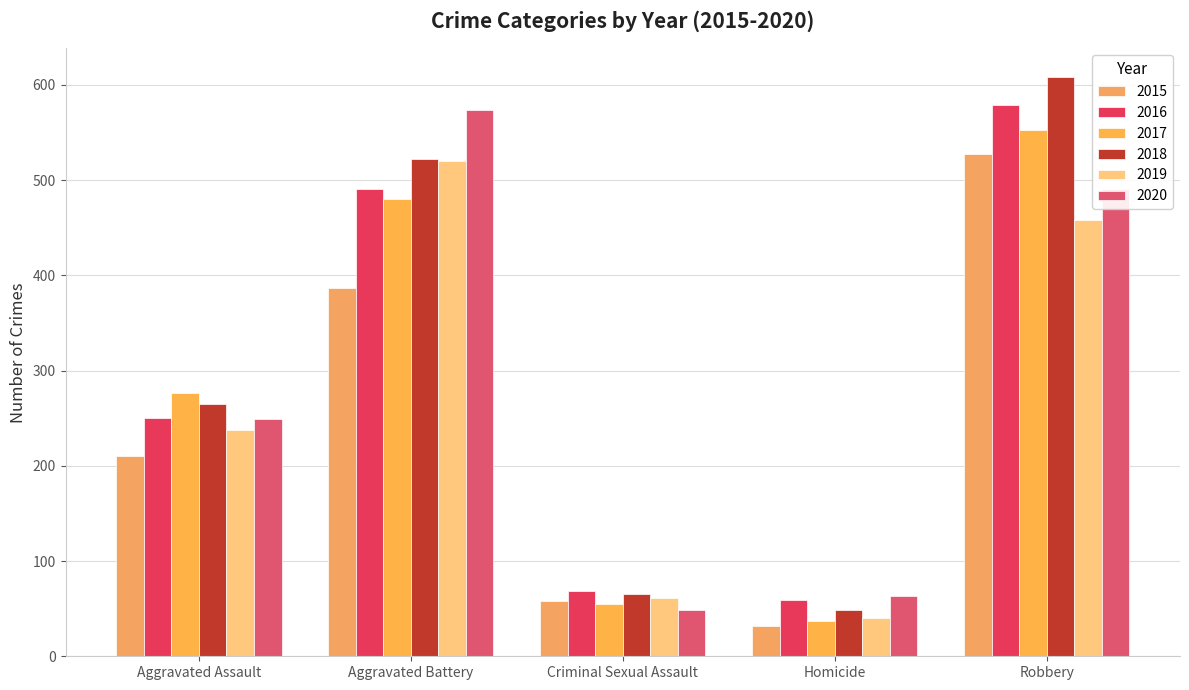

List the labels in order of 2017 value, largest first.

Robbery, Aggravated Battery, Aggravated Assault, Criminal Sexual Assault, Homicide